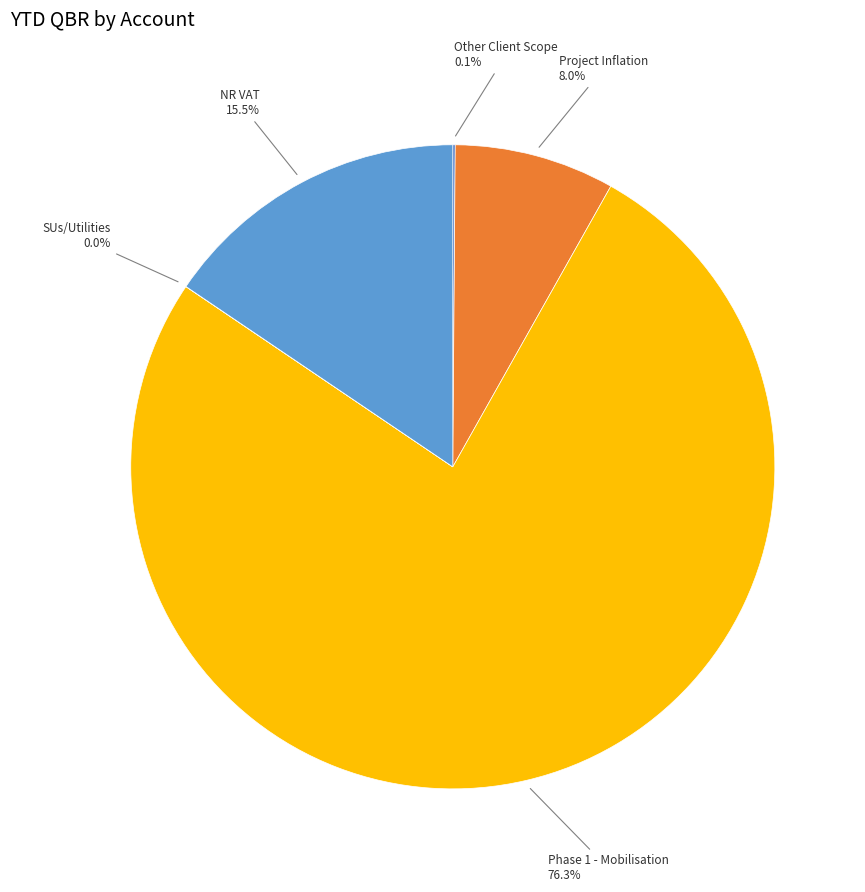

Which has a higher value, Phase 1 - Mobilisation or Project Inflation?

Phase 1 - Mobilisation